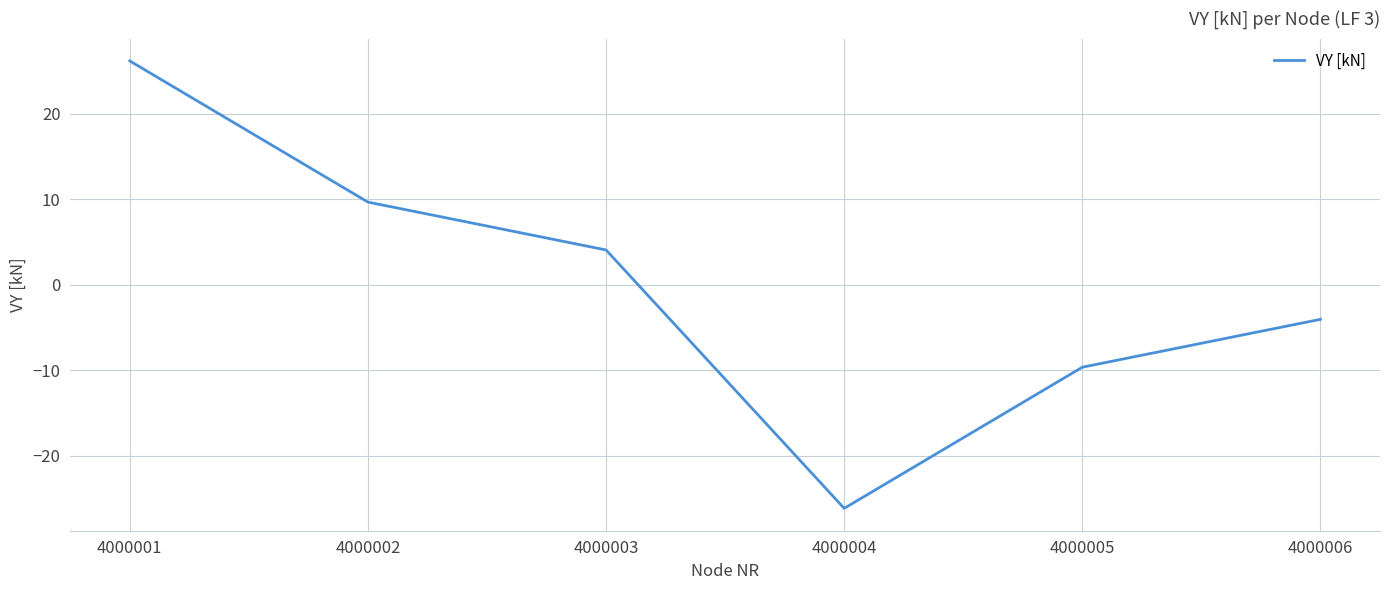

How many negative values are there?

3